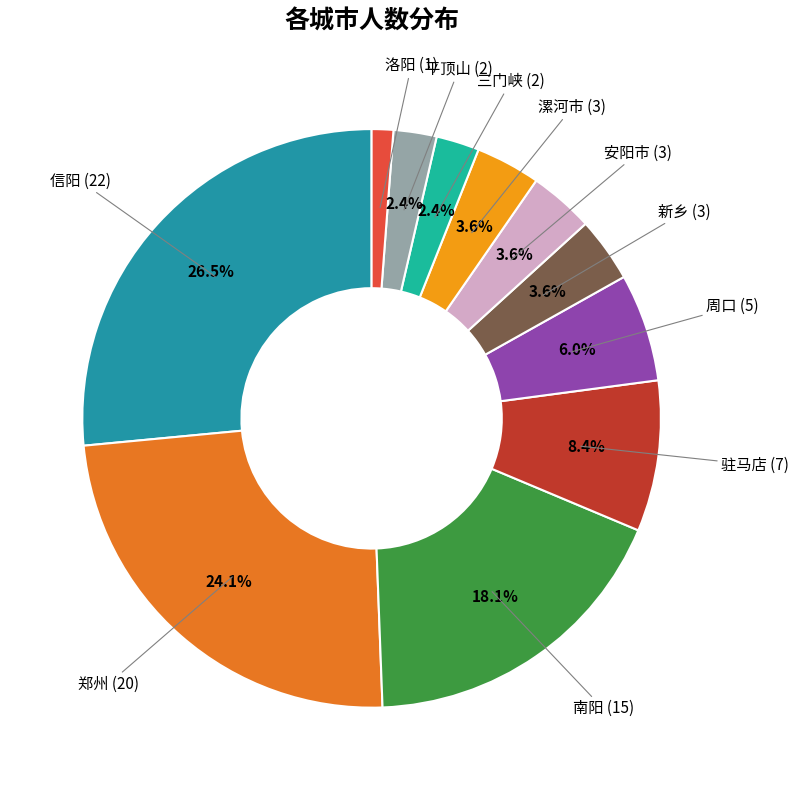

How many slices are in this pie chart?

11